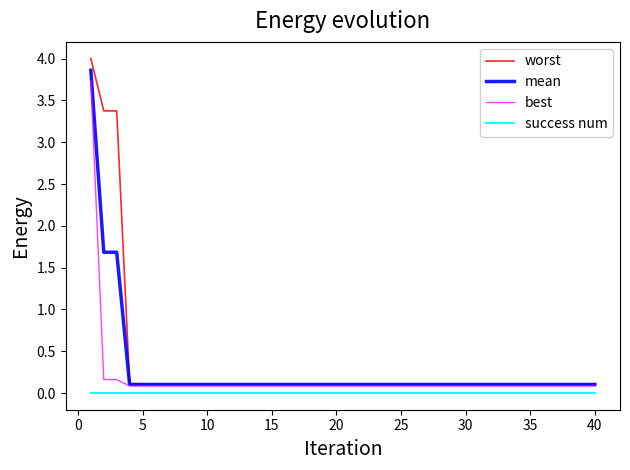

Does the chart display data point markers on the line(s)?

No